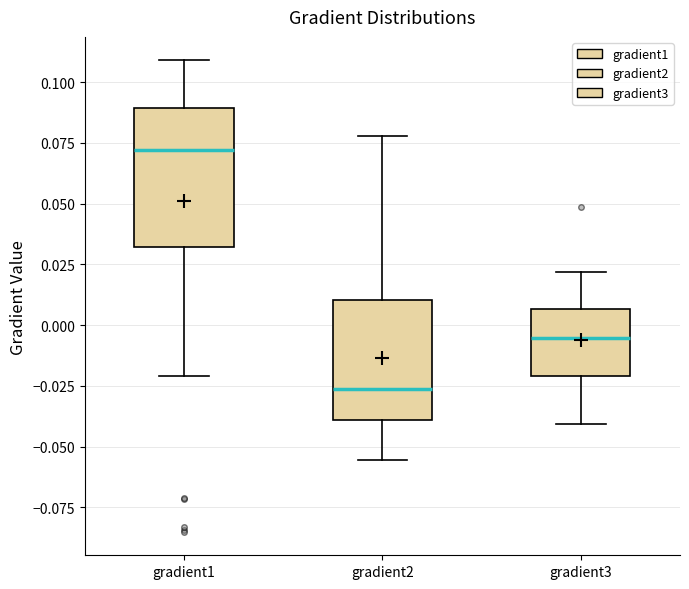

Where is the lower edge of the box for gradient3 on the y-axis? The values are not printed on the chart, so give them approximately, as read against the axis.

-0.020